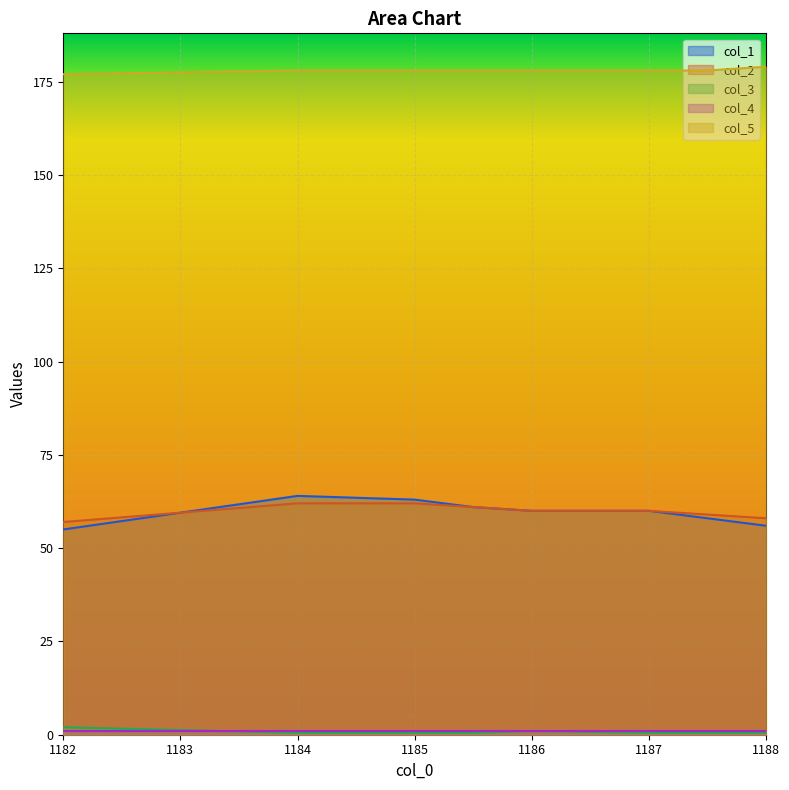

The value of col_2 at 1184 is 62.0. True or false?

True